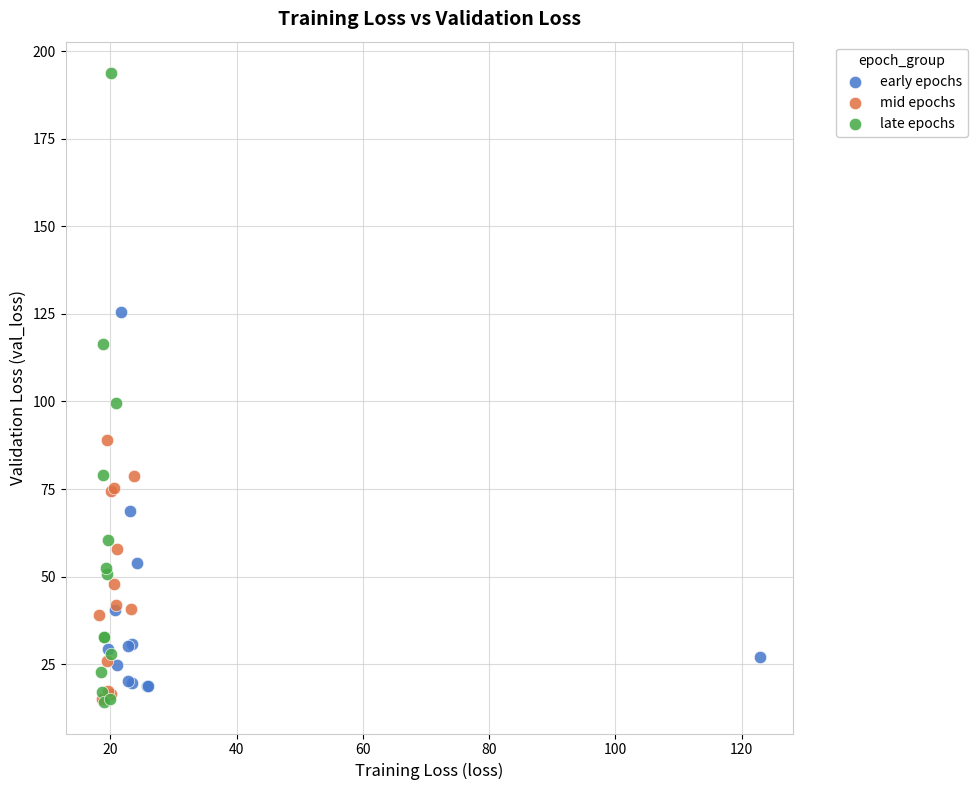

Which series has the largest Y range (max minus min)?

late epochs